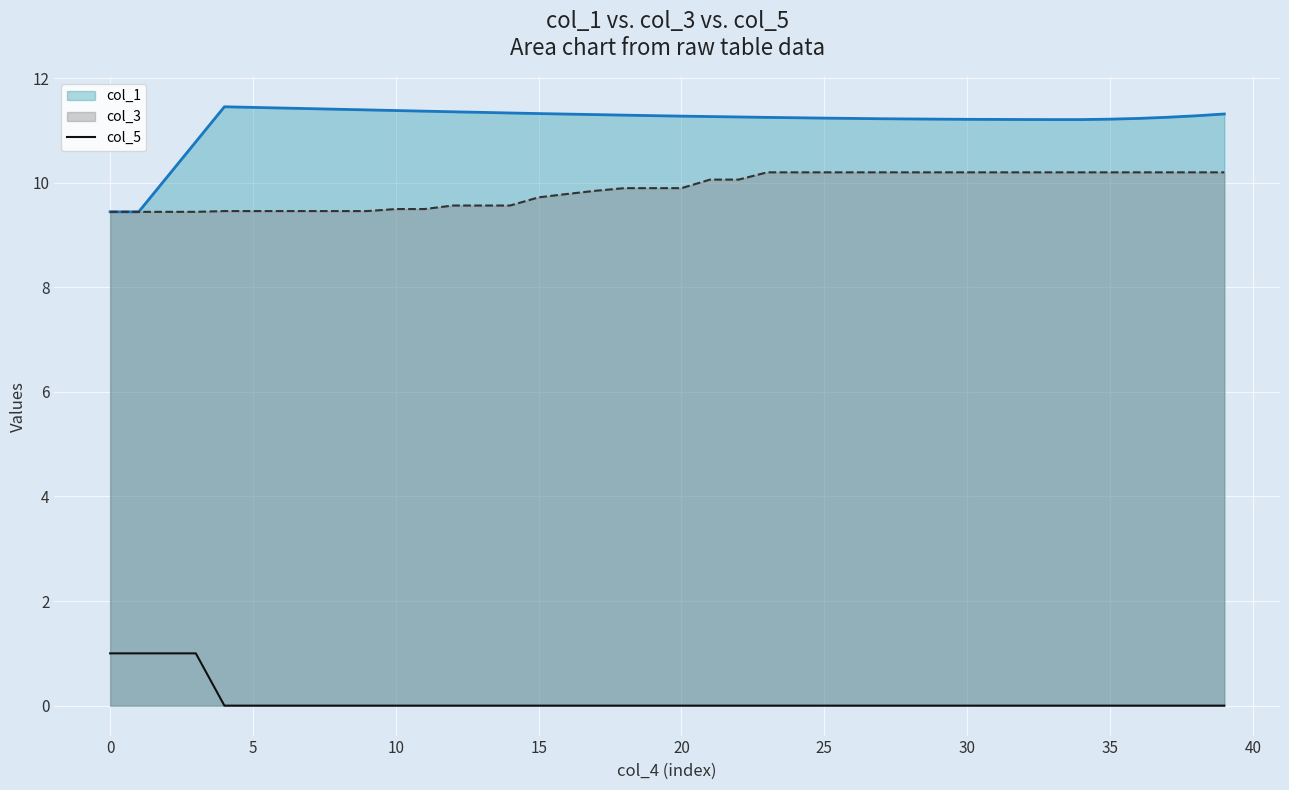

Which series has the largest range (max minus min)?

col_1